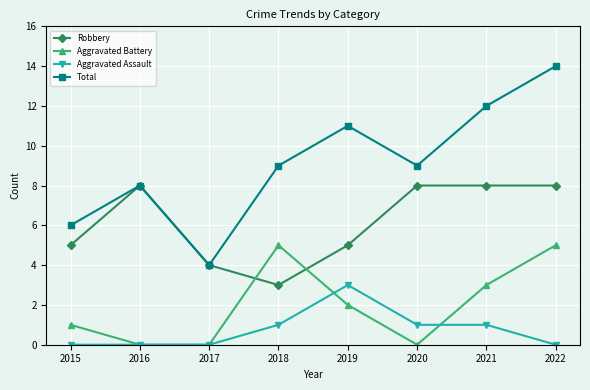

At which label does Robbery reach its minimum?

2018